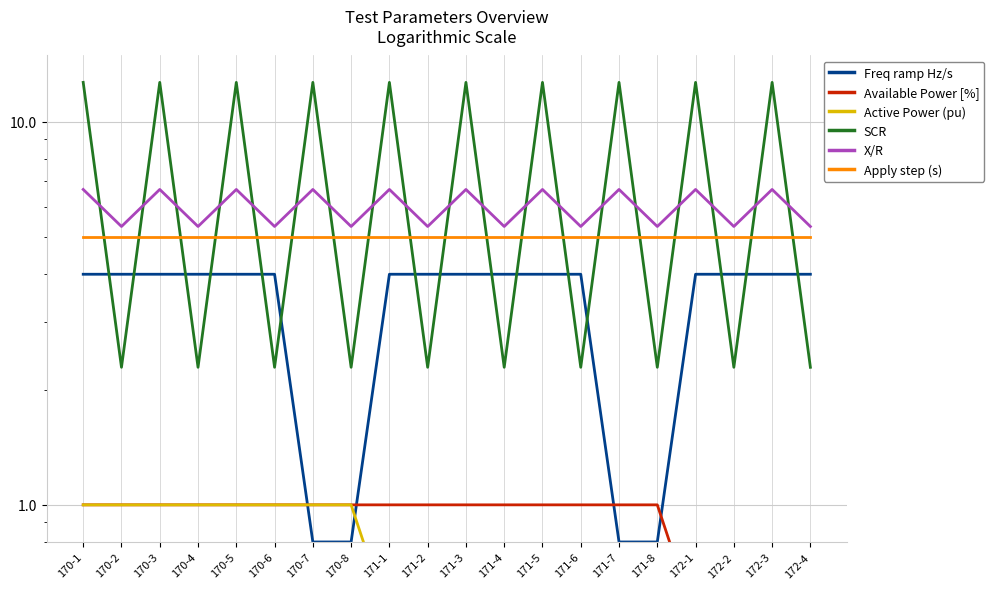

What is the sum of all Active Power (pu) values?

14.0